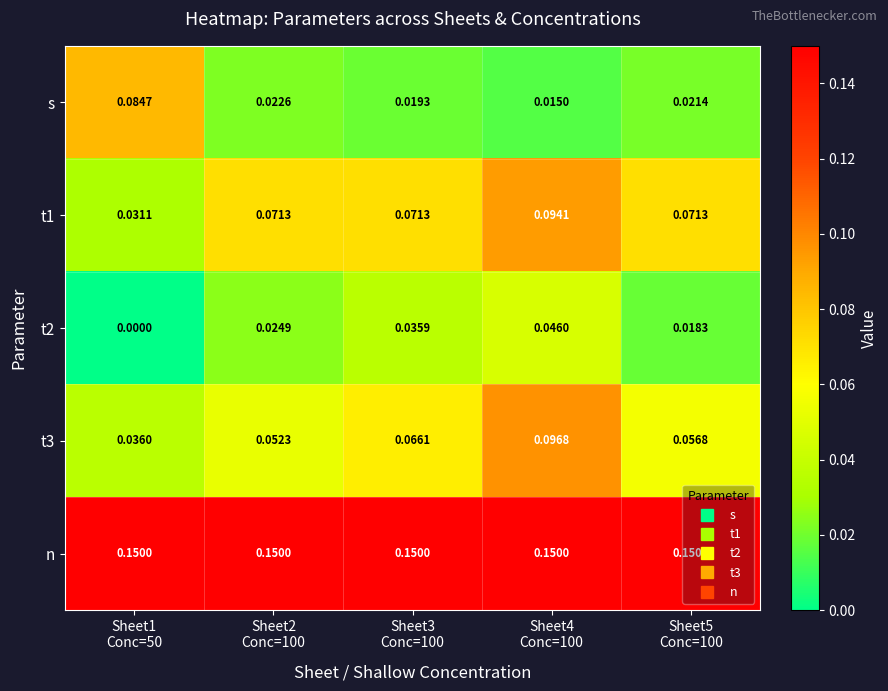

Which series has the largest total across all categories?

n